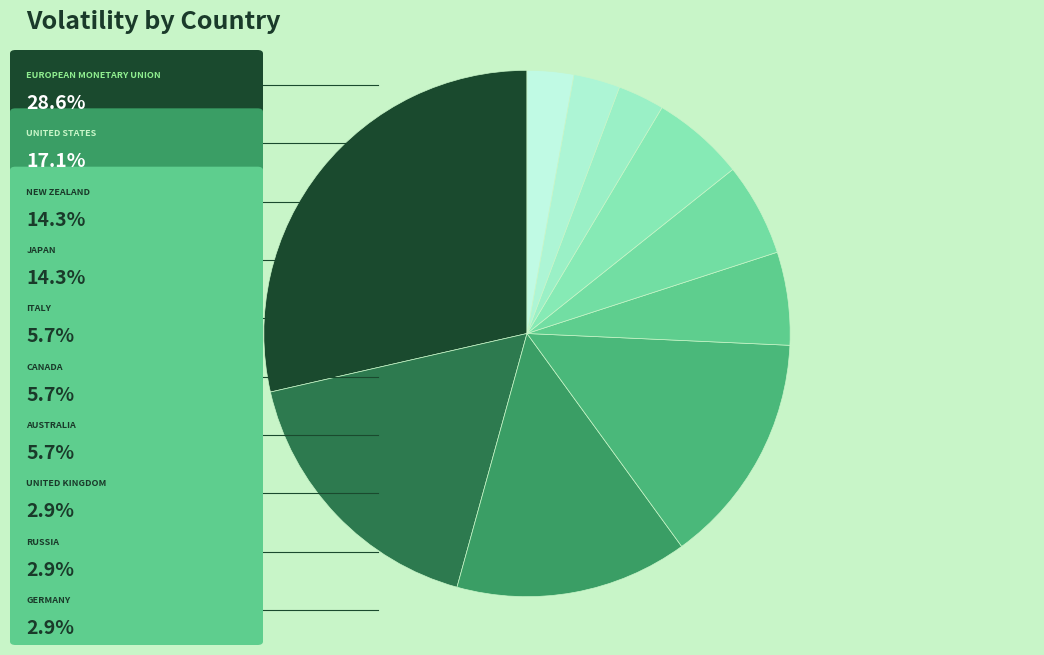

To the nearest percent, what is the average slice percentage?

10%